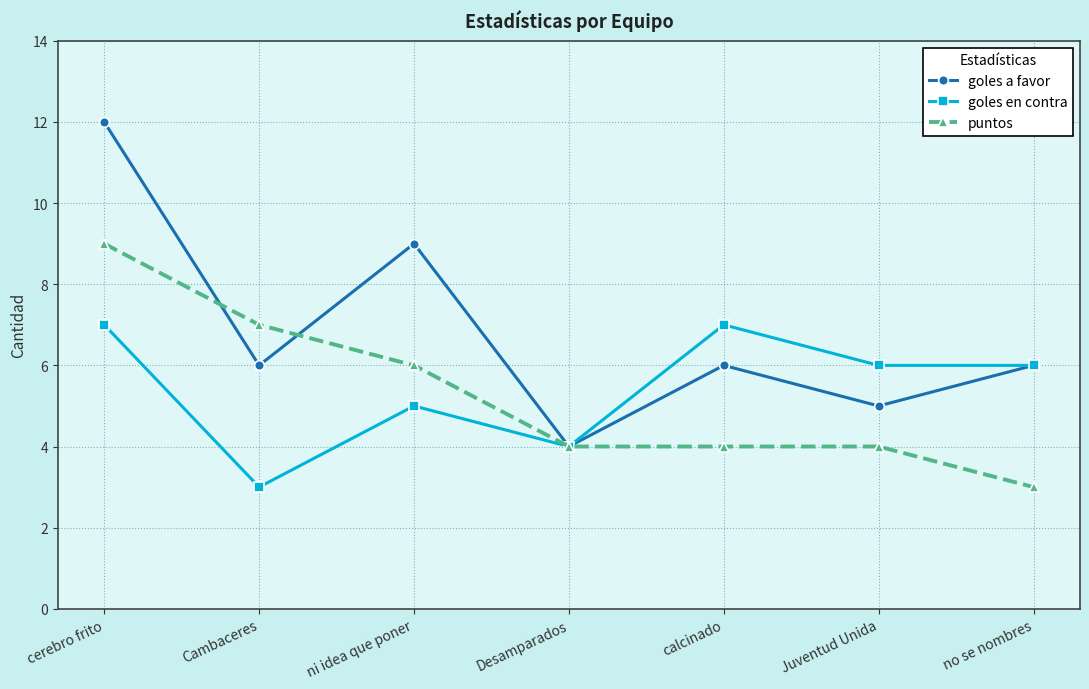

Reading left to right, what are all the values shown in this chart?

goles a favor: 12	6	9	4	6	5	6
goles en contra: 7	3	5	4	7	6	6
puntos: 9	7	6	4	4	4	3